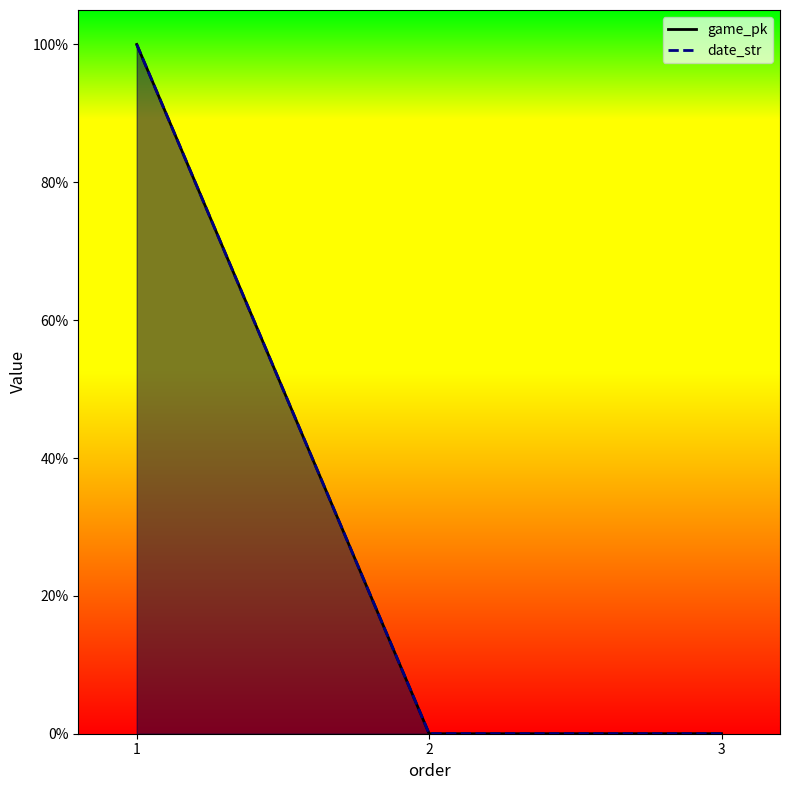

At which category is the sum across all series the highest?

1